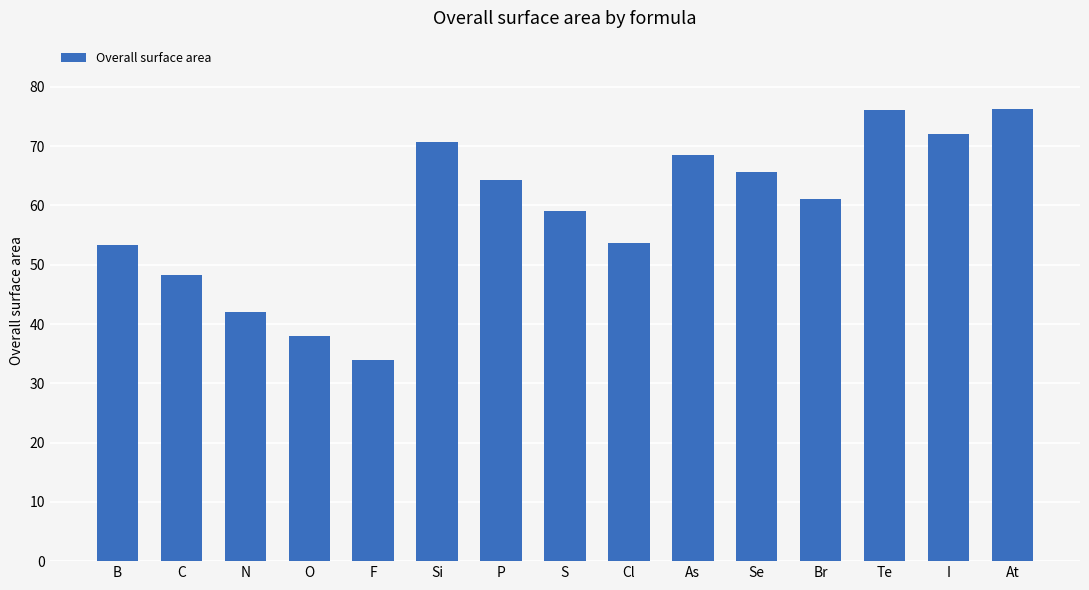

Between As and C, which is larger?

As